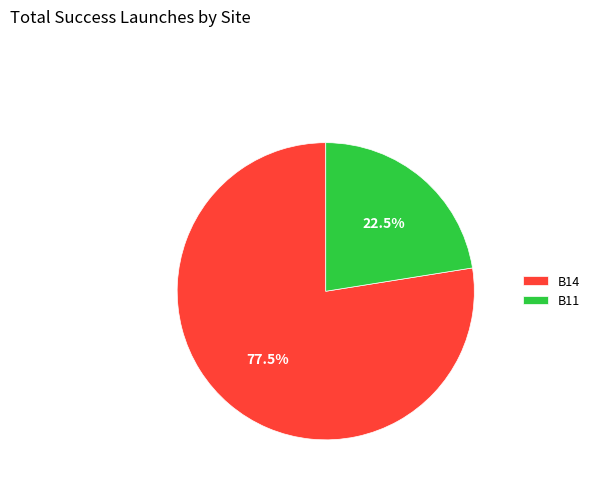

What portion of the pie excludes B14?

22.5%